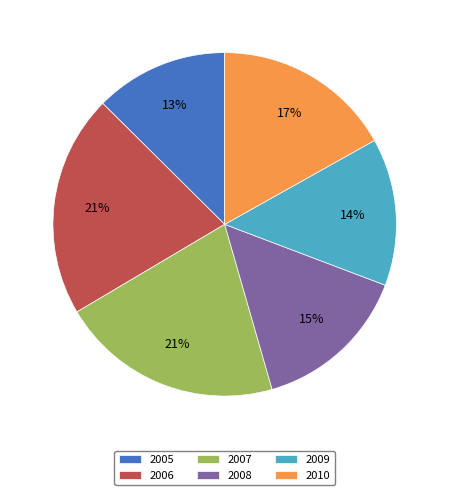

Does 2009 account for over 50% of the chart?

No